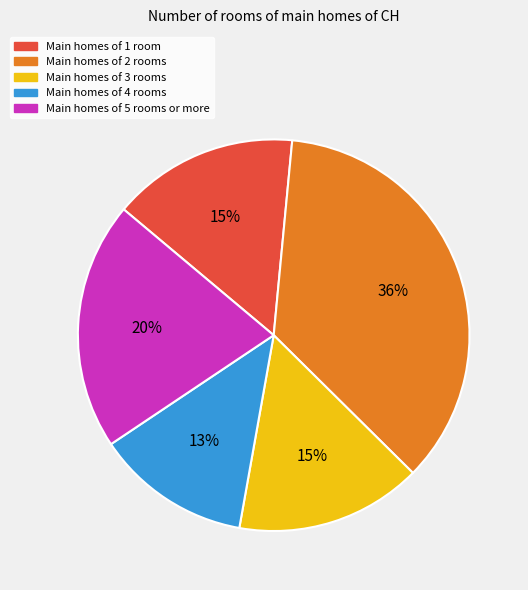

Is there any slice that represents more than half of the pie?

No